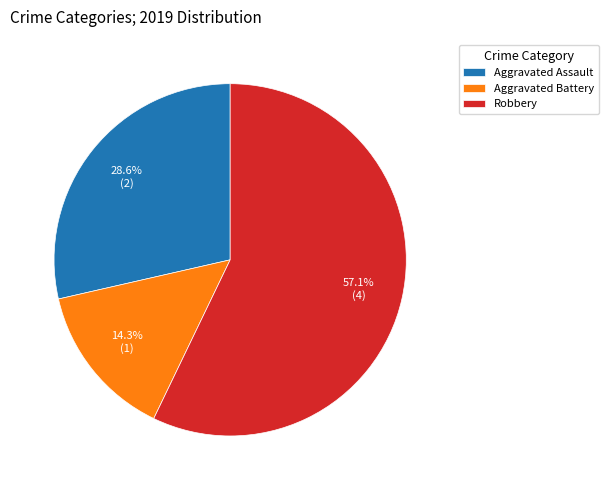

Rank the categories by value from lowest to highest.

Aggravated Battery, Aggravated Assault, Robbery